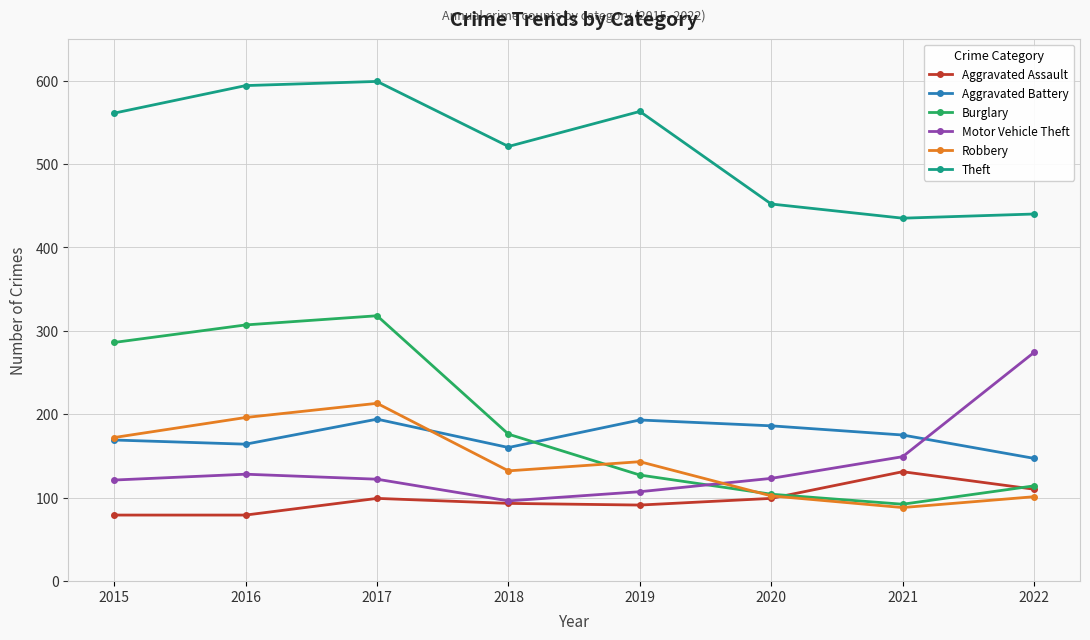

Where is the first local maximum for Aggravated Battery?

2017